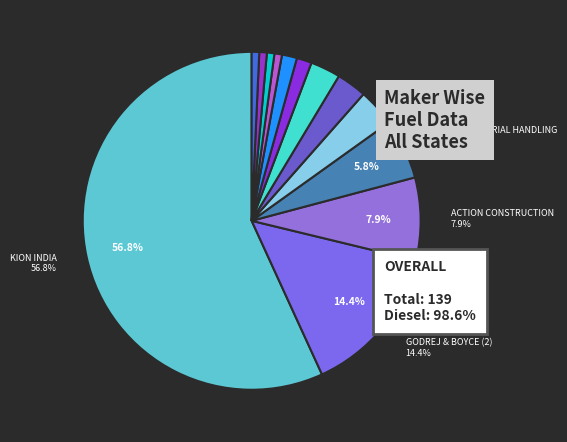

Is there a majority slice in this chart?

Yes